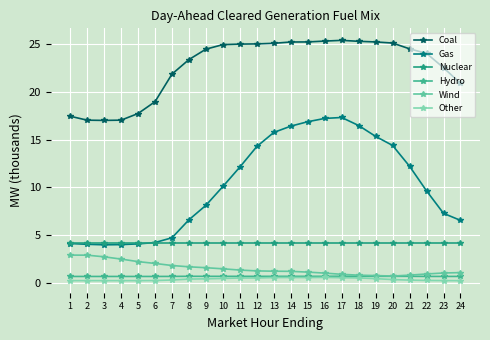

True or false: Nuclear has more than 0 points higher than both neighbors.

False